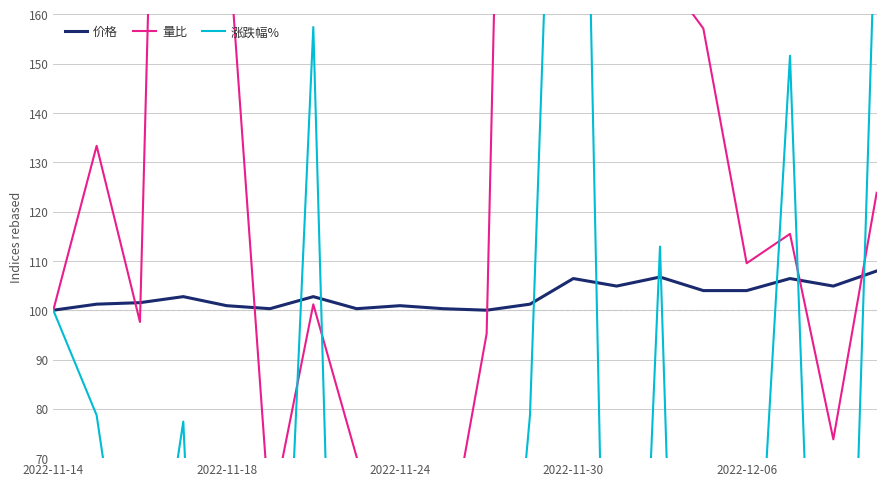

How many lines are shown in the chart?

3